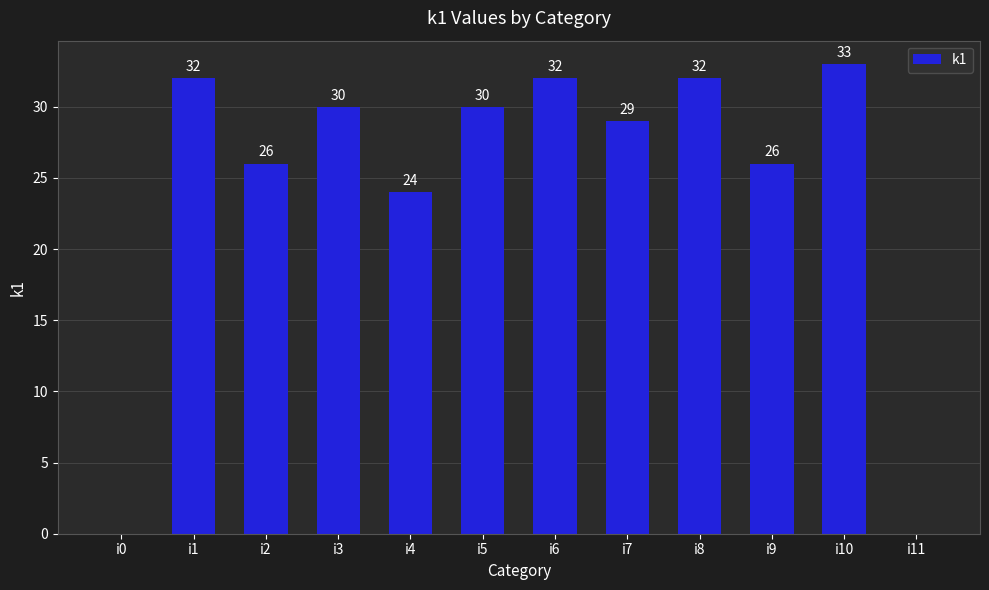

What is the change in value from i2 to i7?

+3